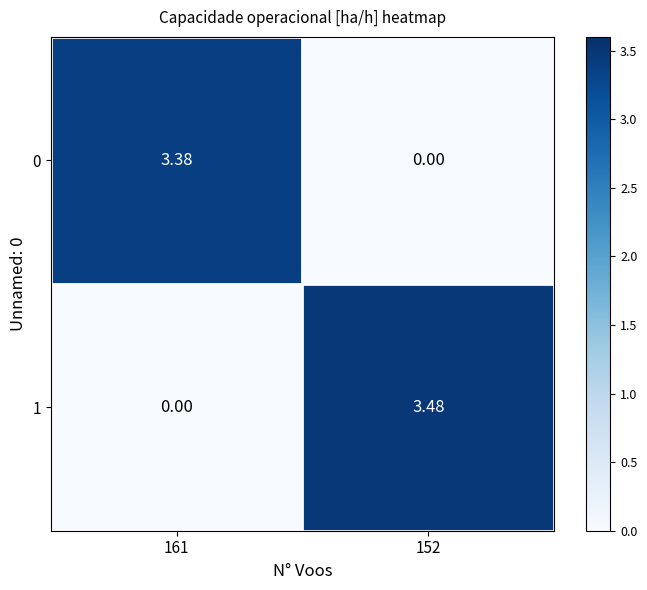

Is the value of 1 at 152 greater than the value of 0 at 152?

Yes